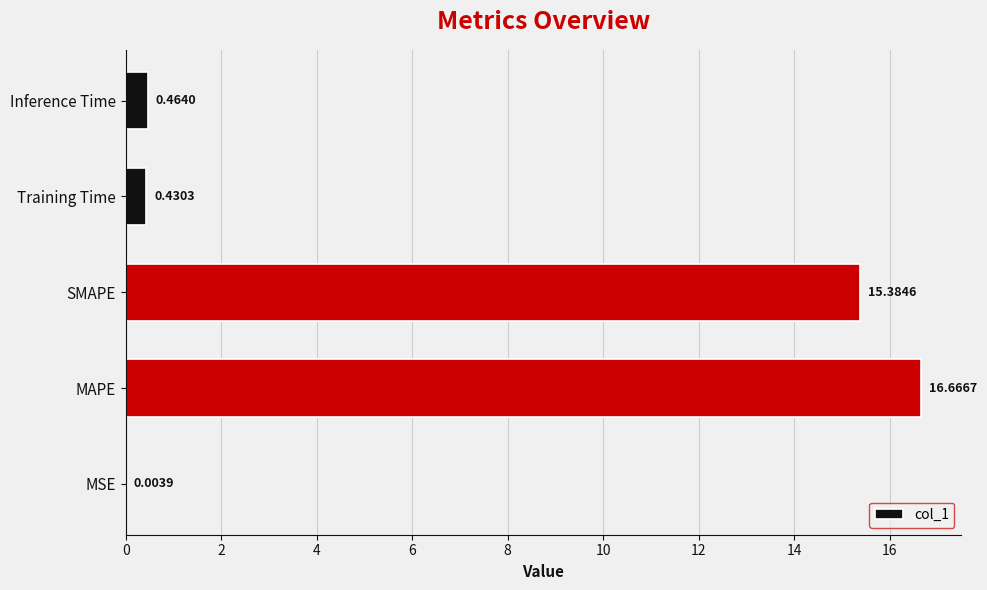

What is the sum of all values?

32.9